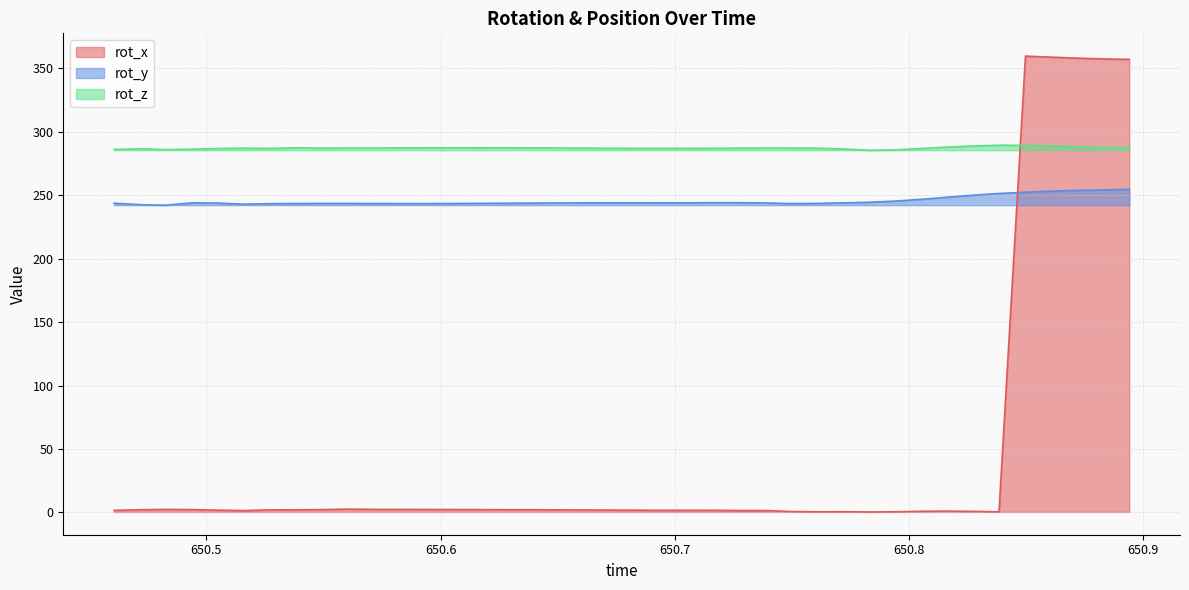

How many lines are shown in the chart?

3